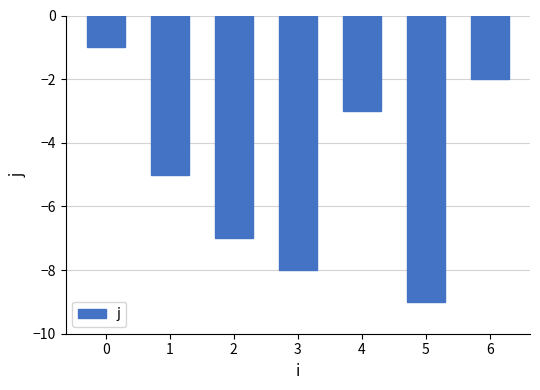

Where is the data nearest to the value -5?

1